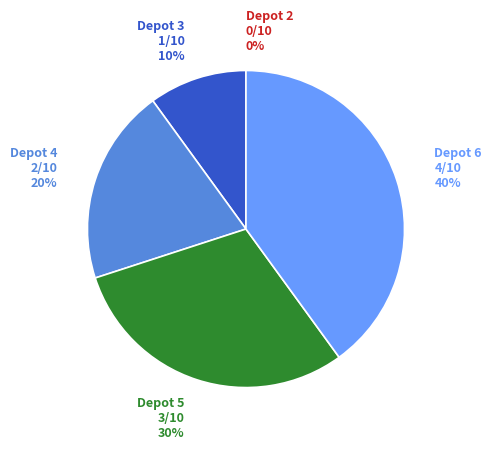

Which has a higher value, Depot 6 or Depot 4?

Depot 6